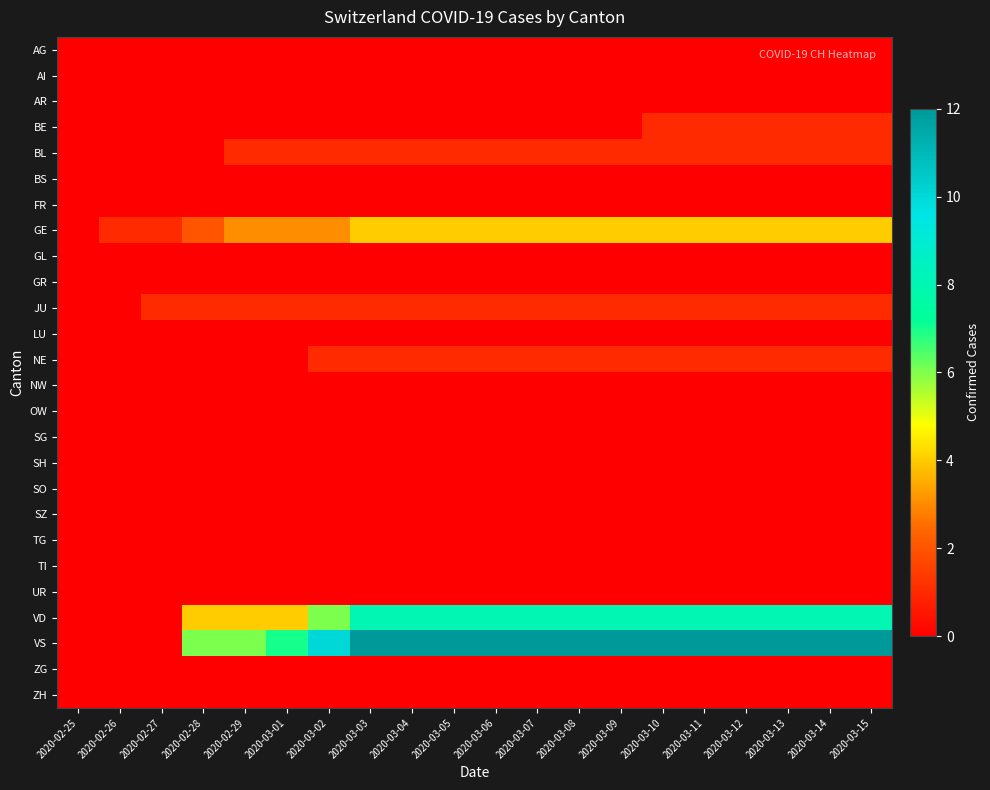

What is the greatest value displayed?

12